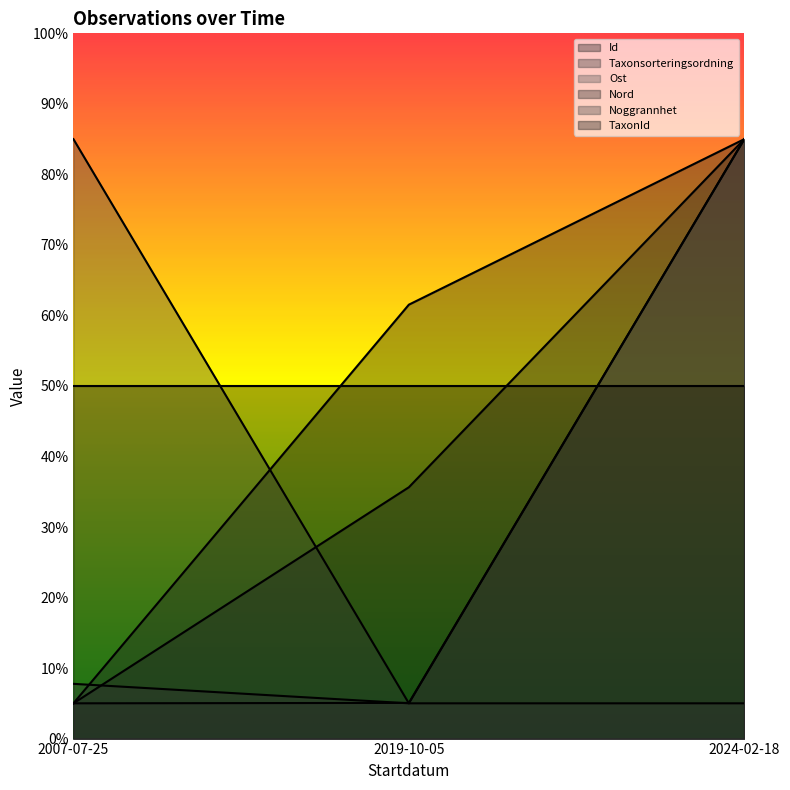

What is the lowest value of the TaxonId series?

50.0